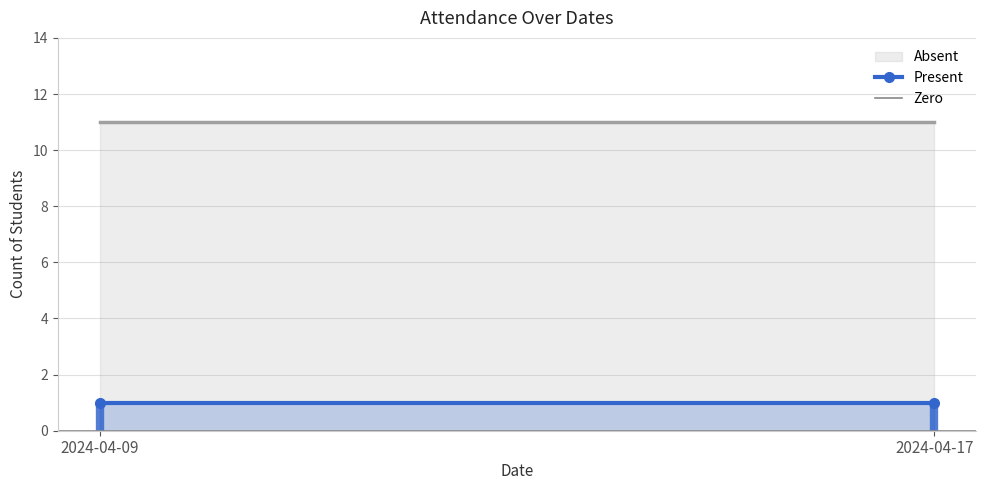

At which category does the chart reach its peak across all series?

2024-04-09